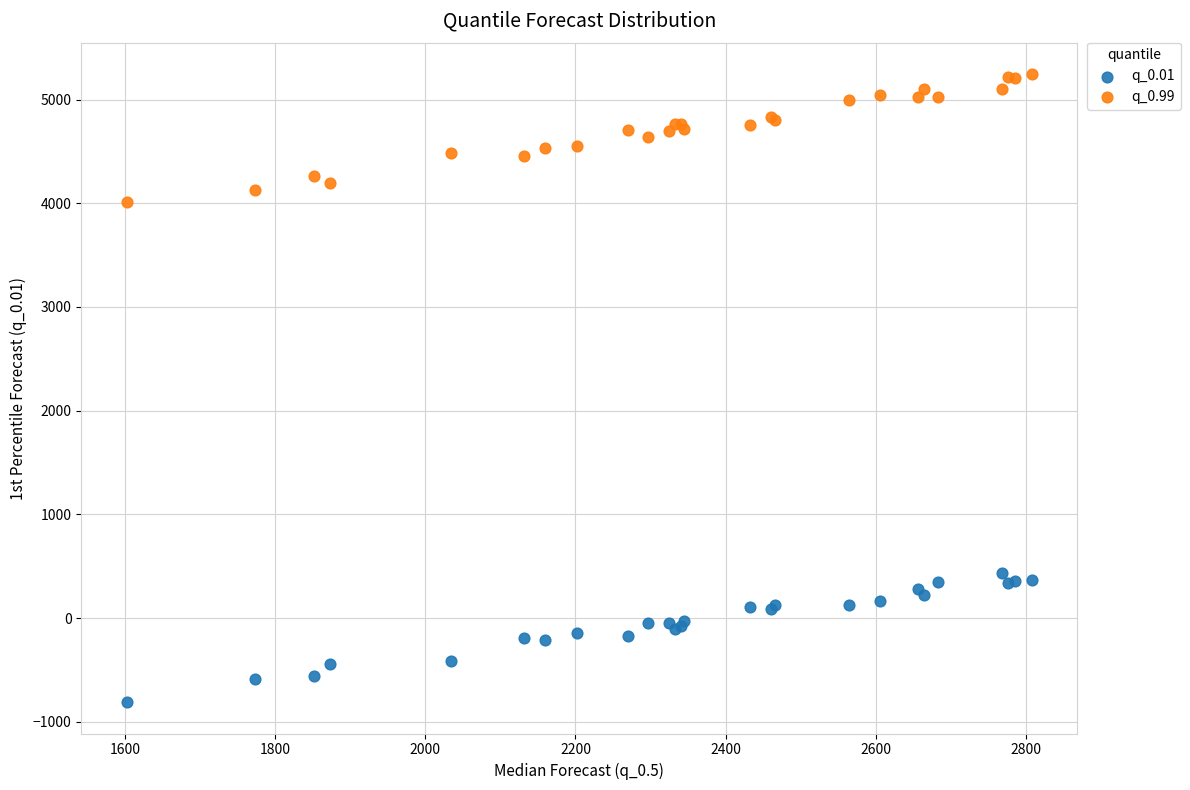

Which series contains the lowest Y value?

q_0.01